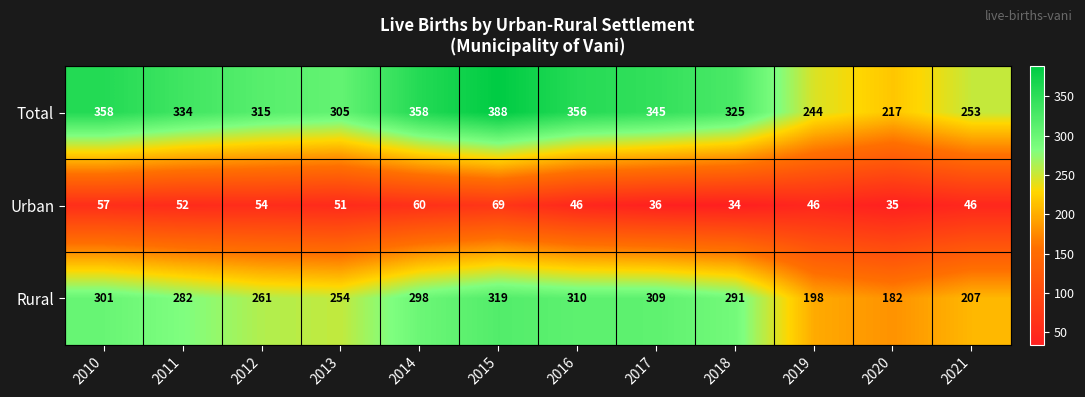

List the series in order of their overall mean, highest first.

Total, Rural, Urban